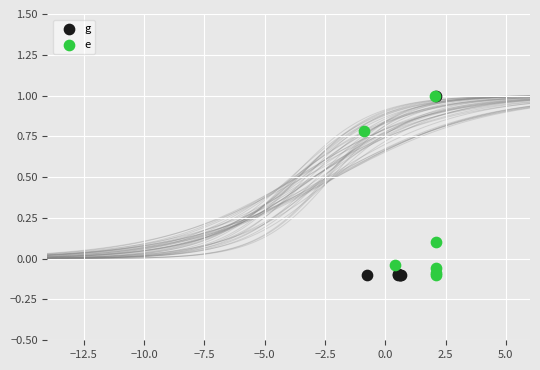

What are all the series names shown in the legend?

g, e